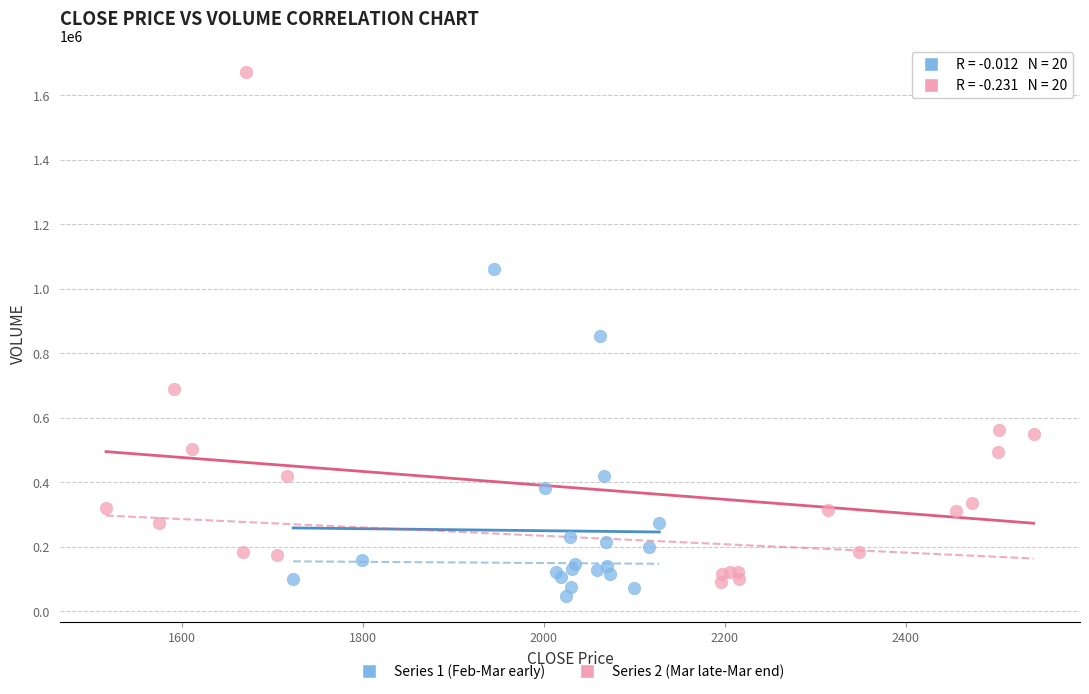

Which series contains the highest Y value?

Series 2 (Mar late-Mar end)